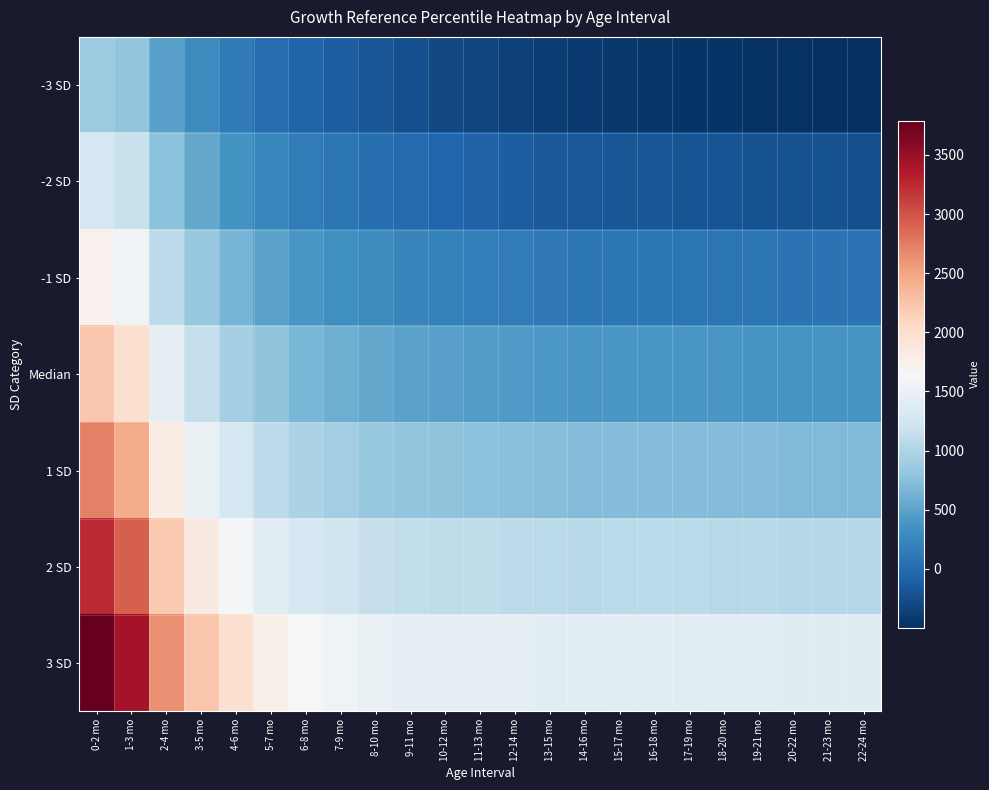

What is the spread (max minus min) of values at 18-20 mo?

1869